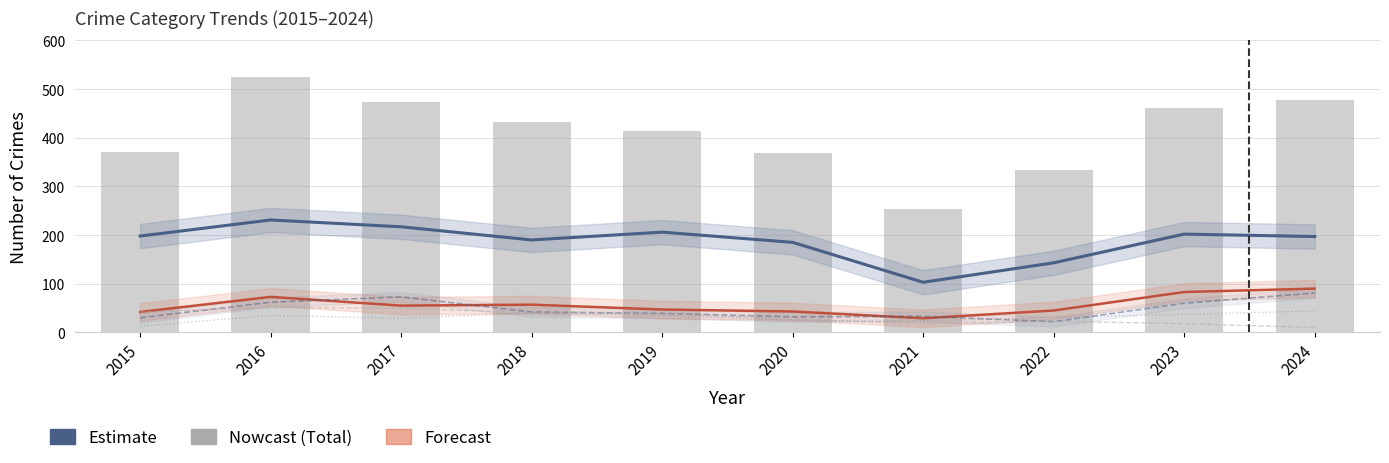

Which series has the largest range (max minus min)?

Total